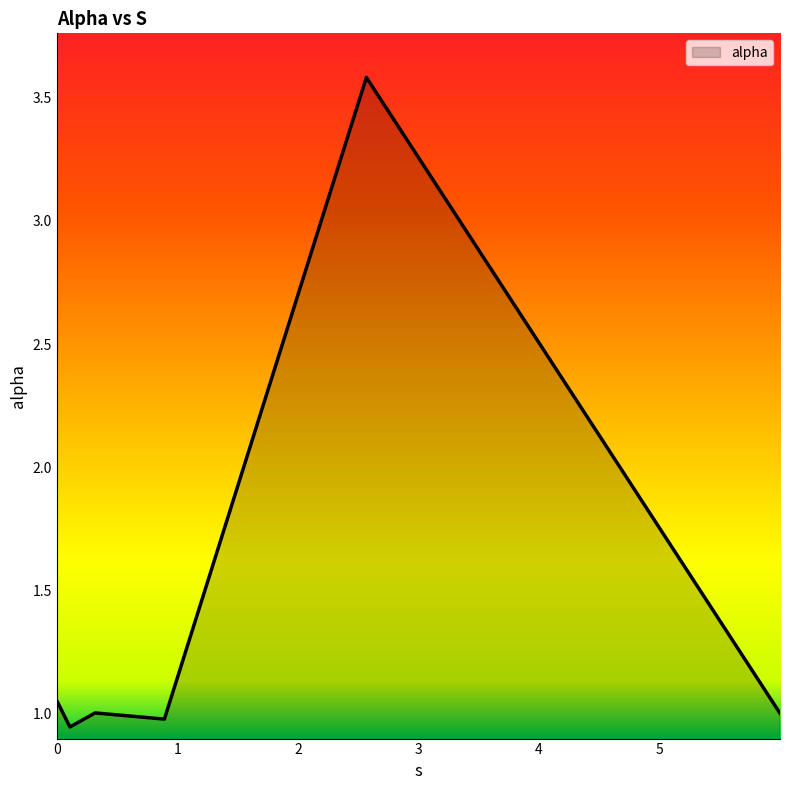

What is the maximum value shown in the chart?

3.6